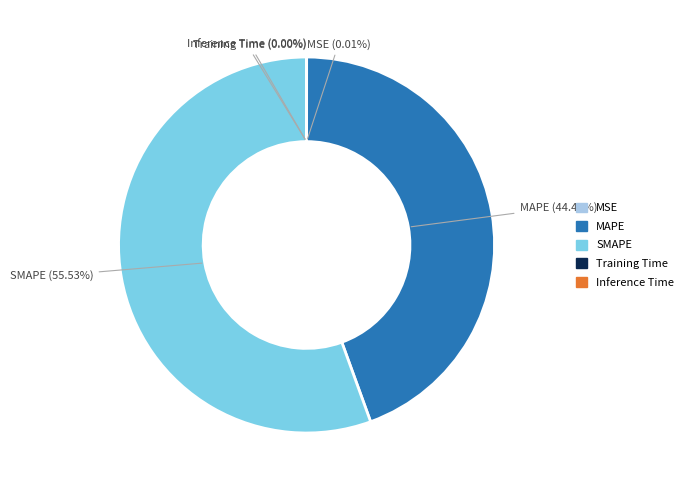

What is the majority slice?

SMAPE